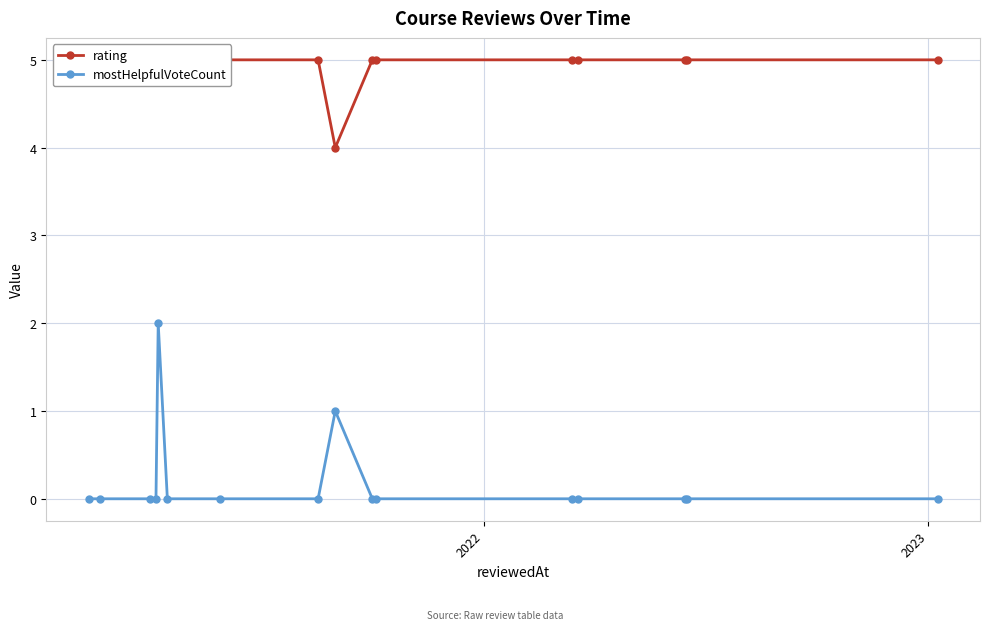

True or false: mostHelpfulVoteCount has more than 1 points higher than both neighbors.

True